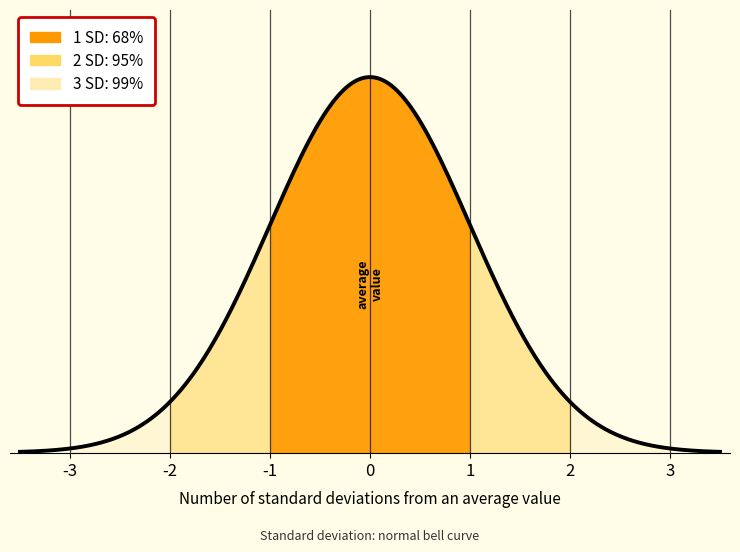

The value of Min at Patient.meta is 0. True or false?

False